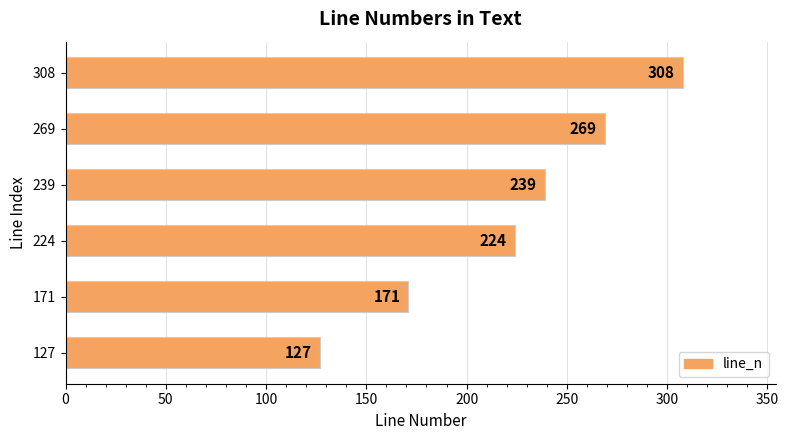

List the labels in order of value, largest first.

308, 269, 239, 224, 171, 127